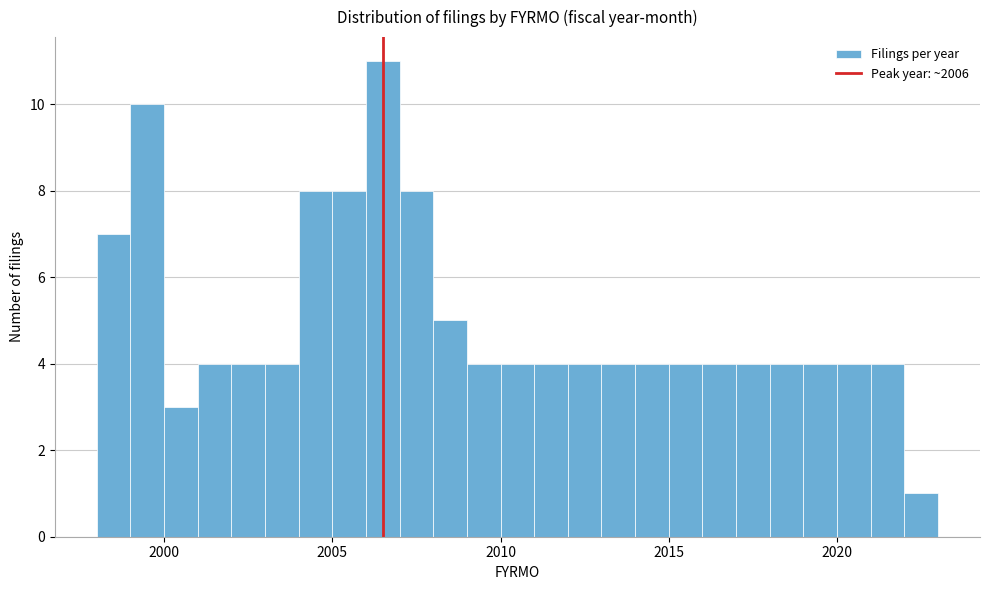

Read against the x-axis, roughly where is the centre of the tallest bar?

2006.5